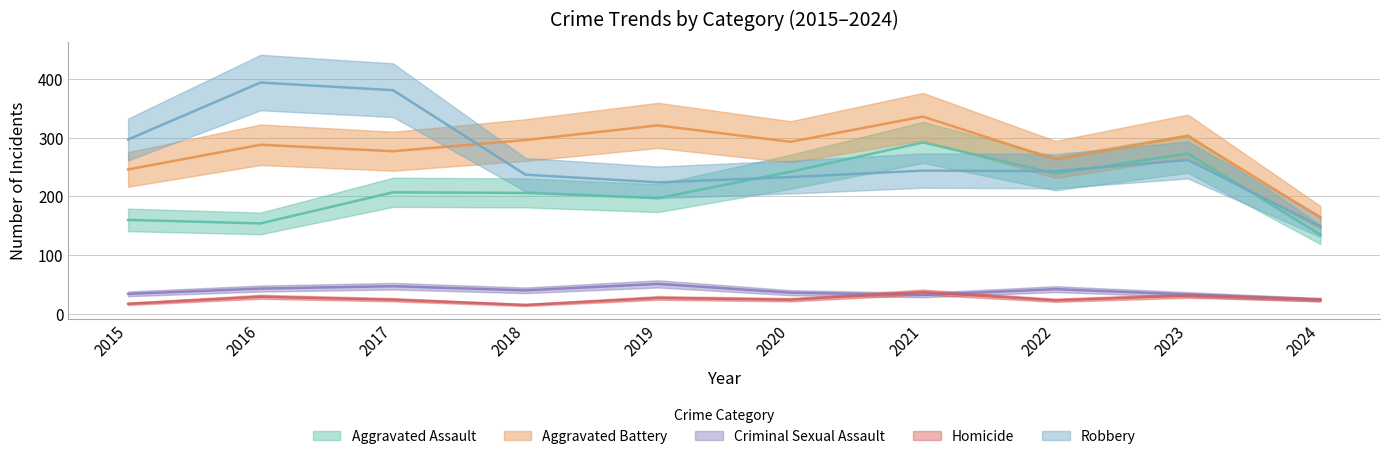

At which label does Aggravated Battery reach its peak?

2021